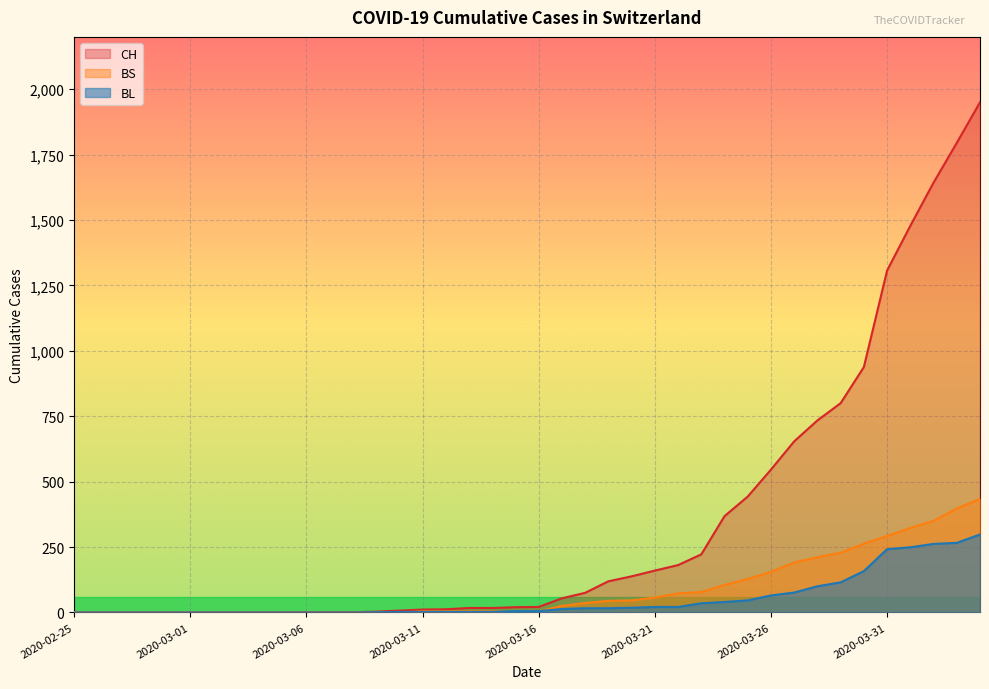

What is the spread (max minus min) of values at 2020-04-03?

1529